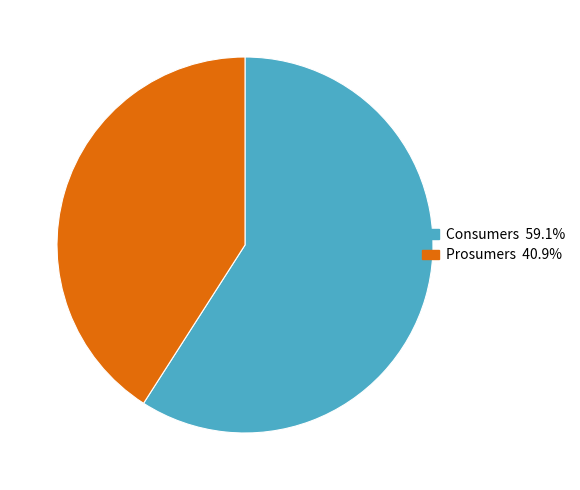

The Prosumers slice represents 41% of the pie. True or false?

True